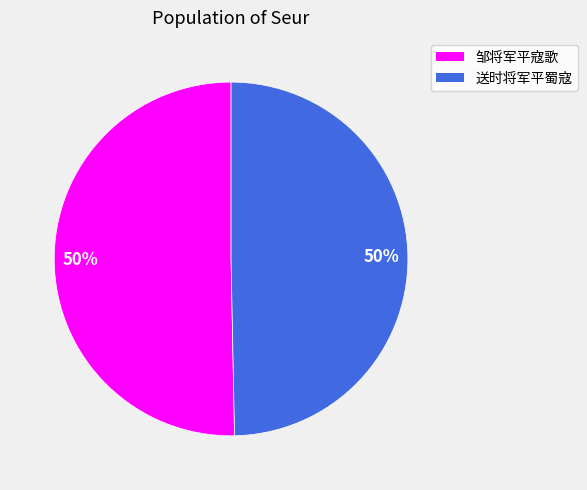

True or false: 送时将军平蜀寇 accounts for 50% of the total.

True